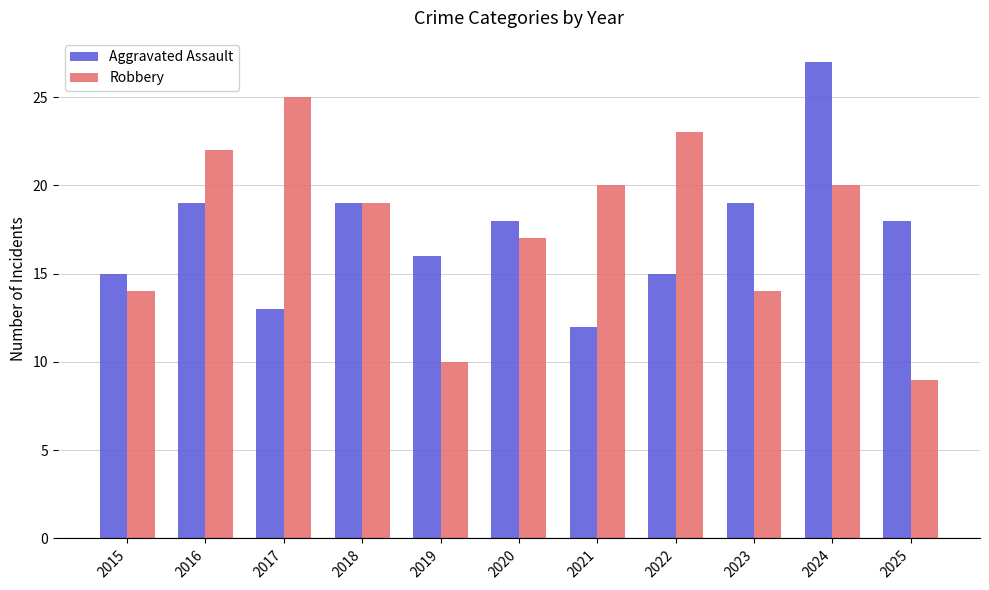

Is the value of Robbery at 2016 greater than the value of Aggravated Assault at 2023?

Yes